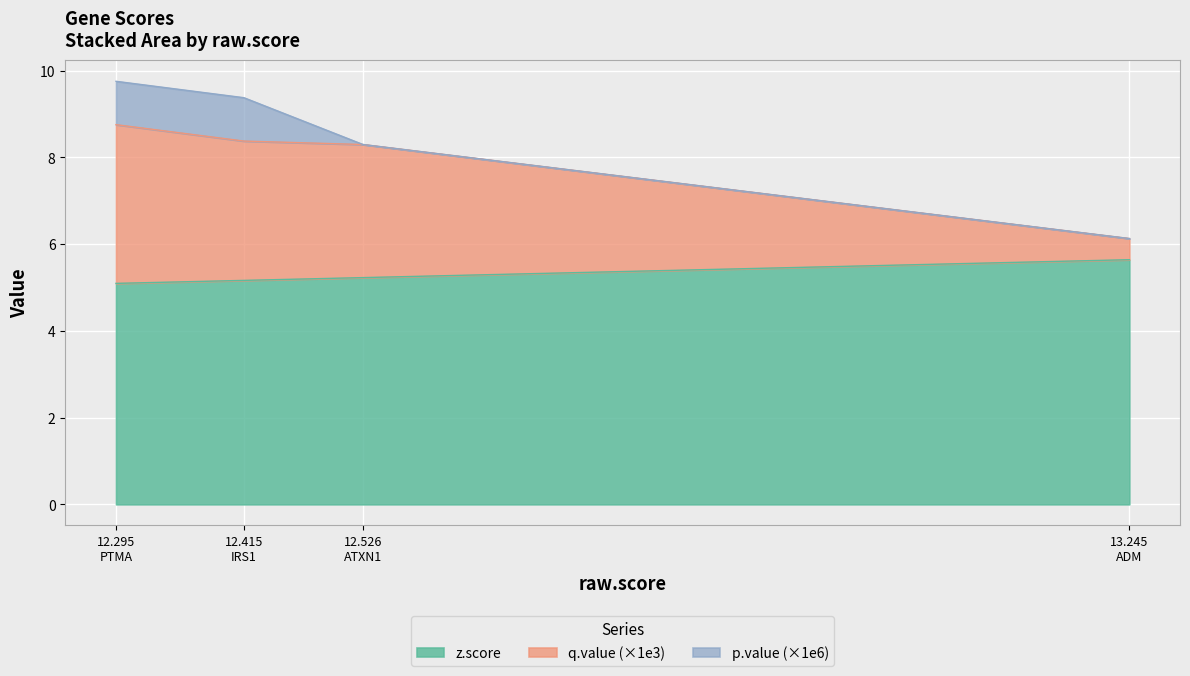

What is the minimum value for z.score?

5.1